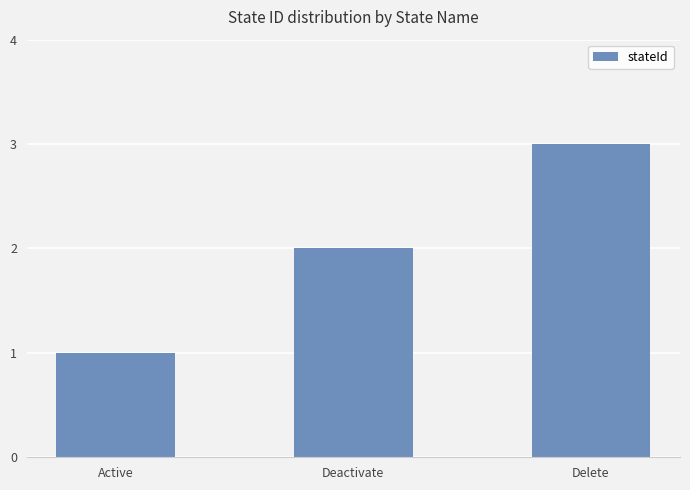

The chart shows a value of 1 at Active. True or false?

True